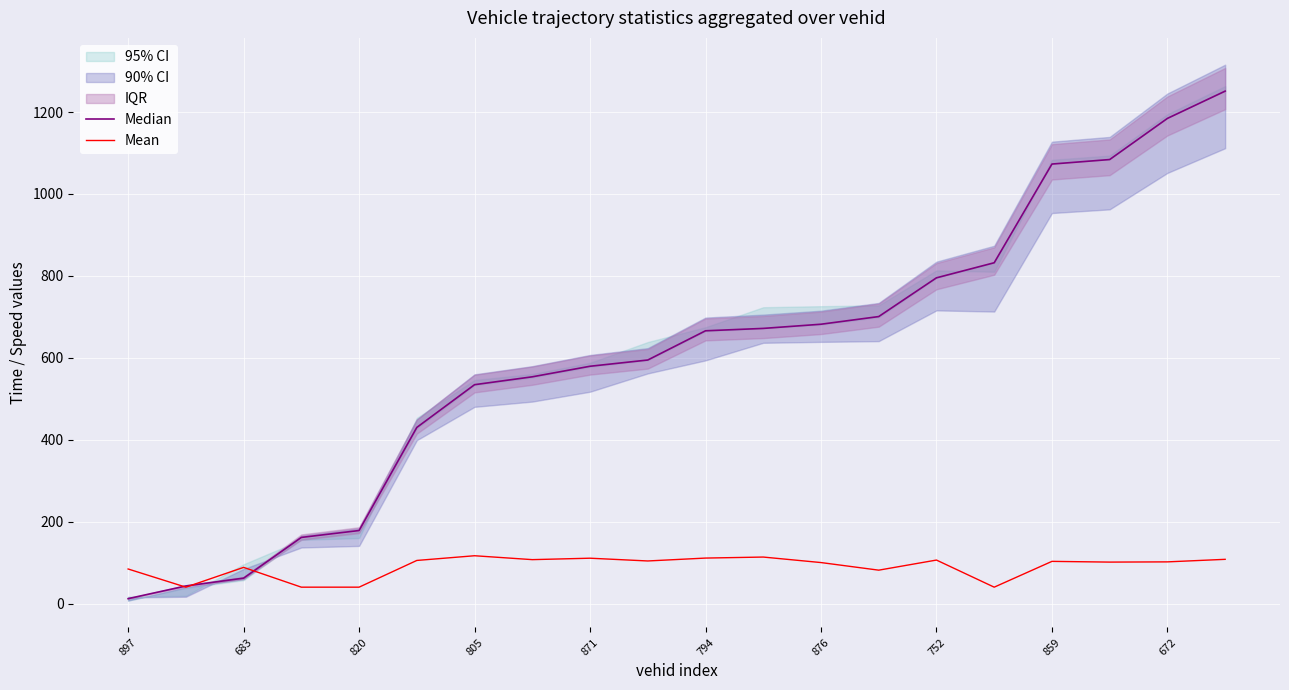

Does the chart display data point markers on the line(s)?

No